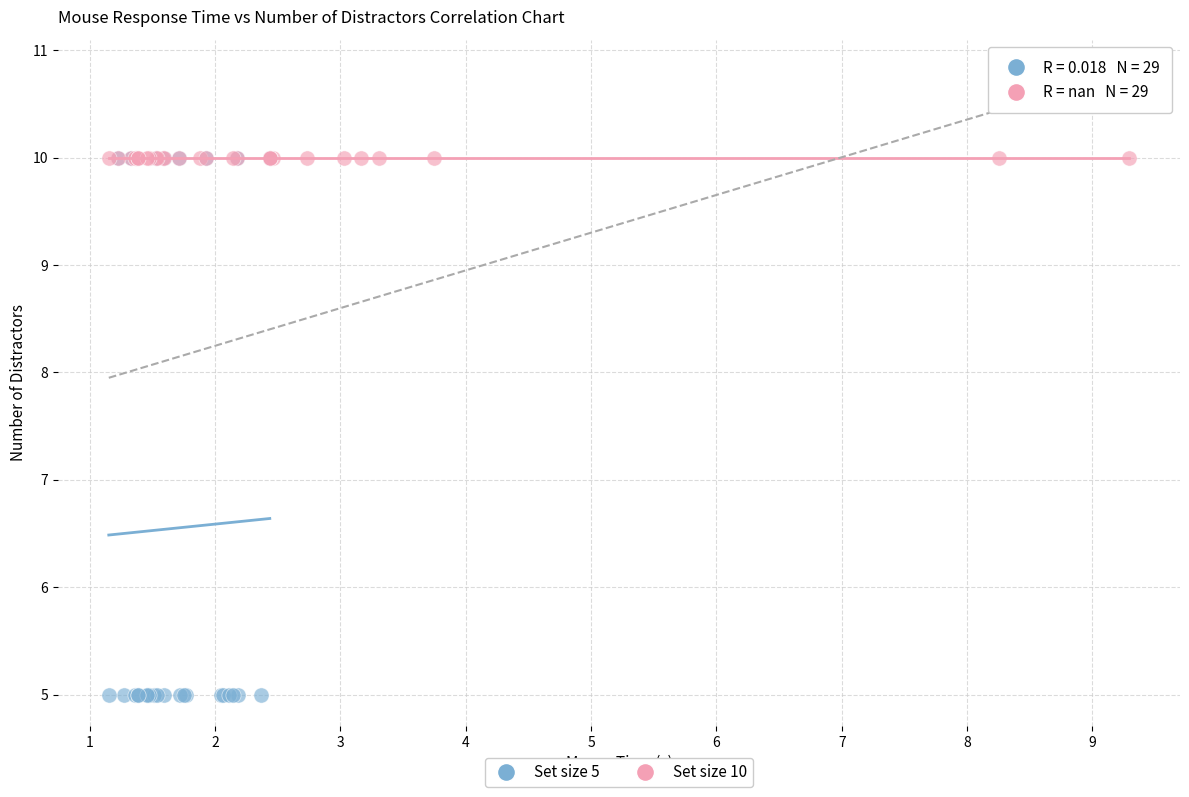

Which series reaches the minimum Y coordinate?

Set size 5